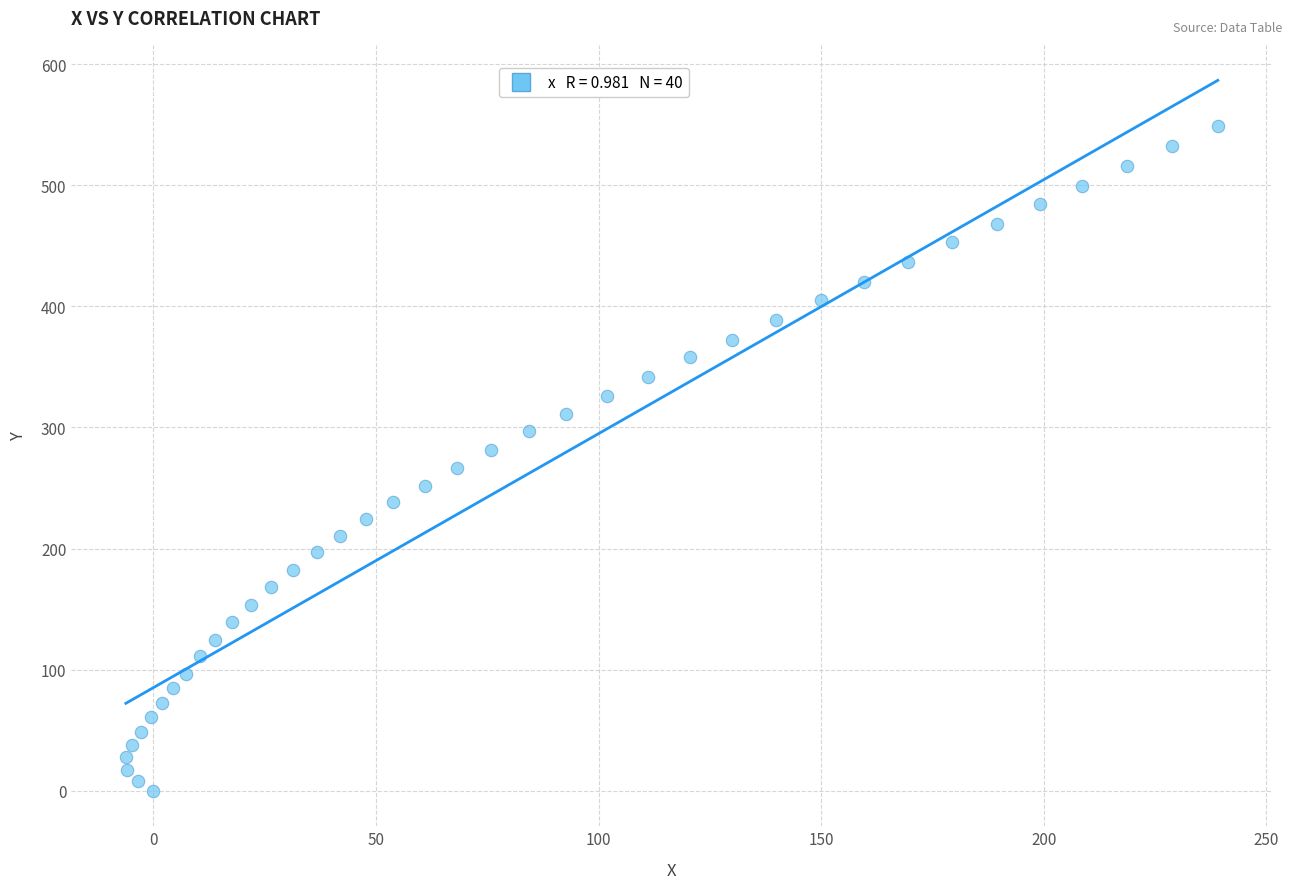

What is the range of Y values (max minus min)?

548.9